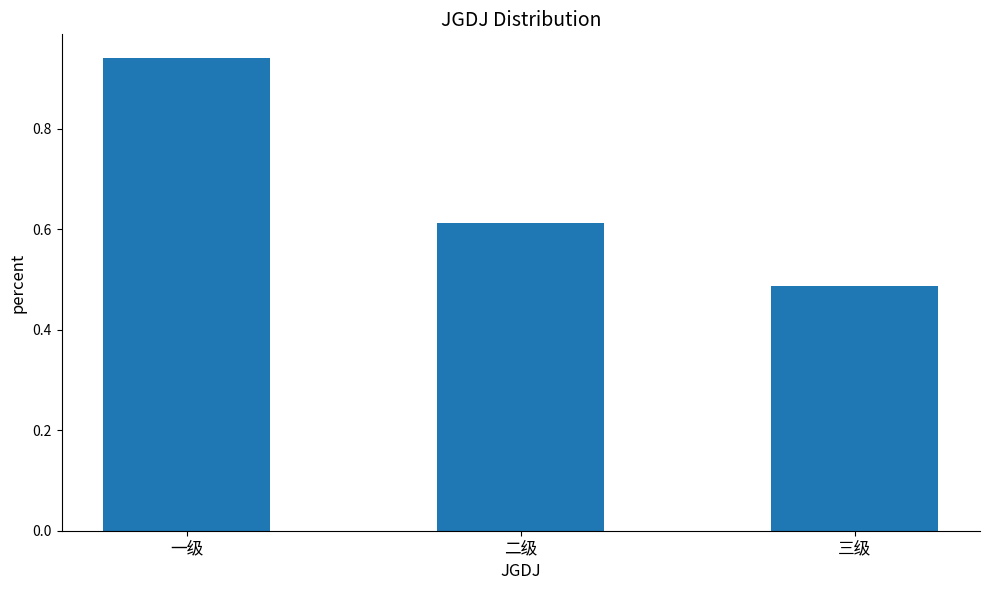

Does the chart contain stacked bars?

No